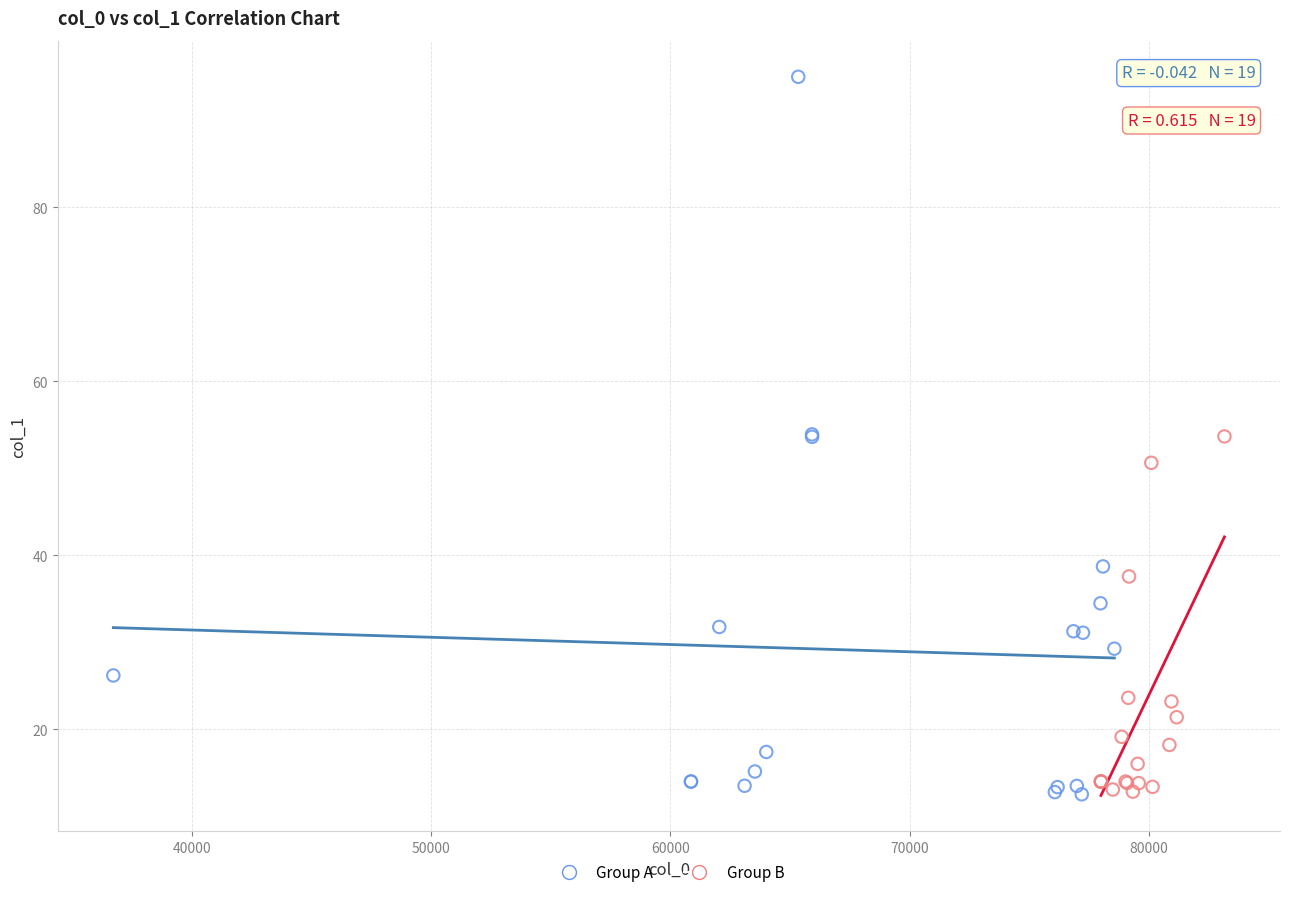

Which series contains the highest Y value?

Group A